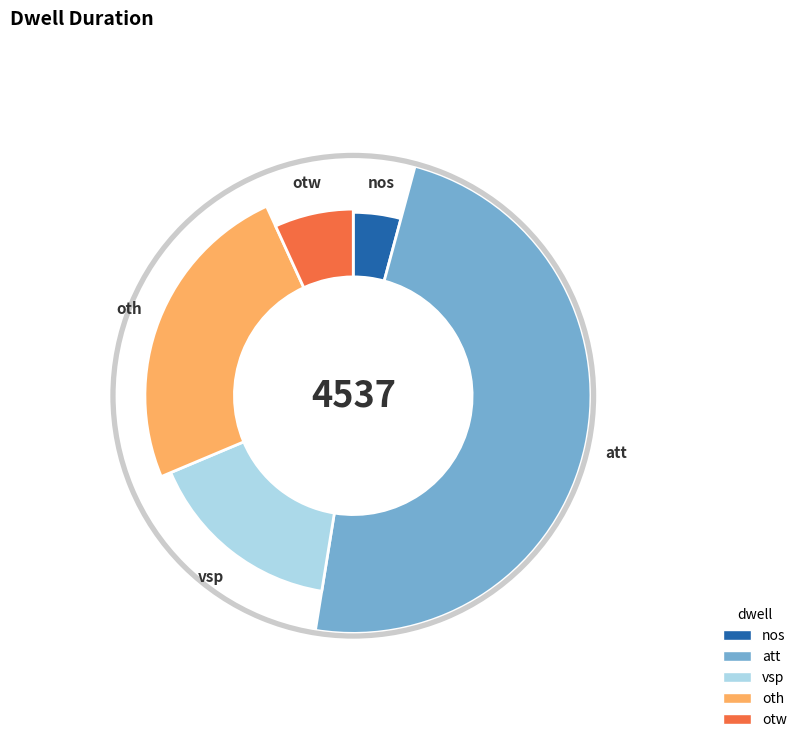

Does nos represent more than half of the total?

No